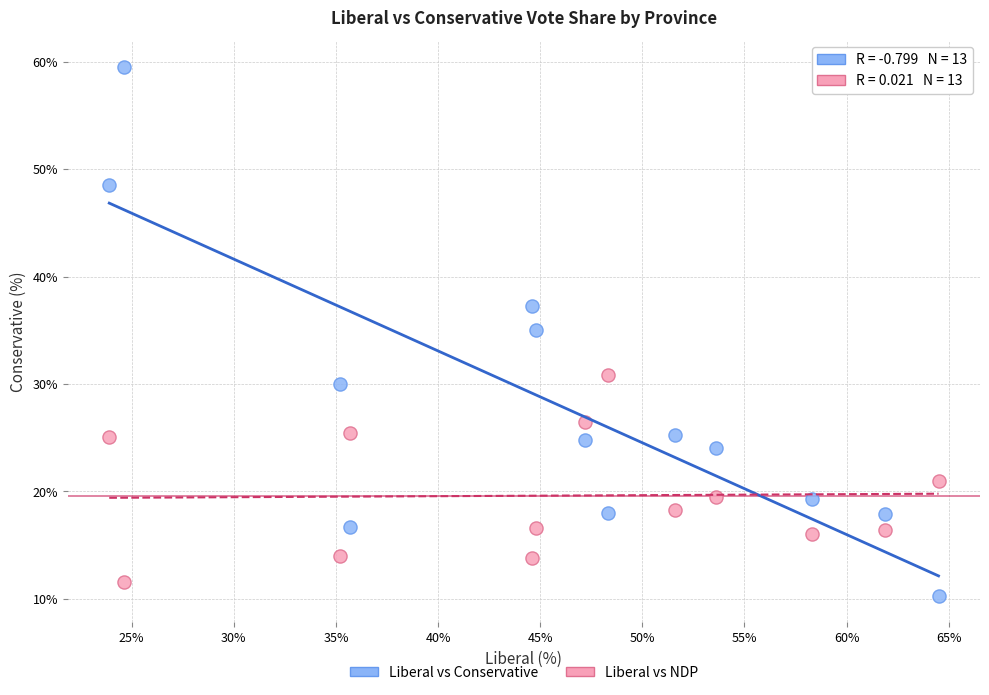

Across all series, what Y value is closest to 34?

35.0